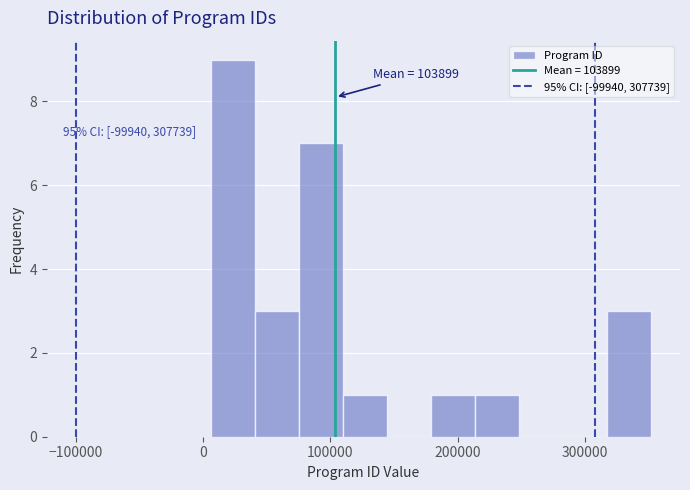

Around what value on the x-axis is the tallest bar? Give the approximate position of its centre, as read against the axis.

20000